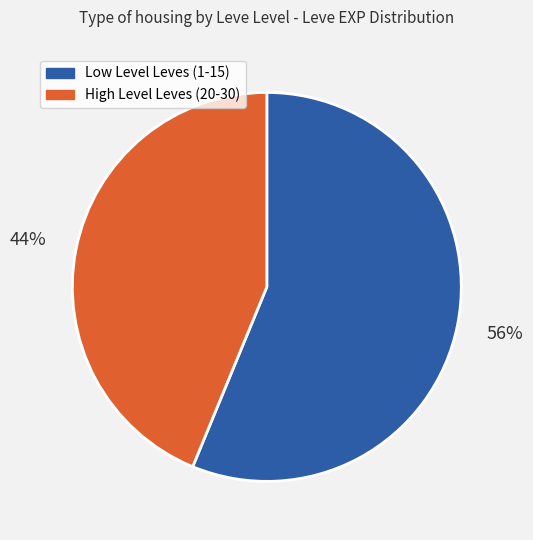

Does any single category account for the majority?

Yes